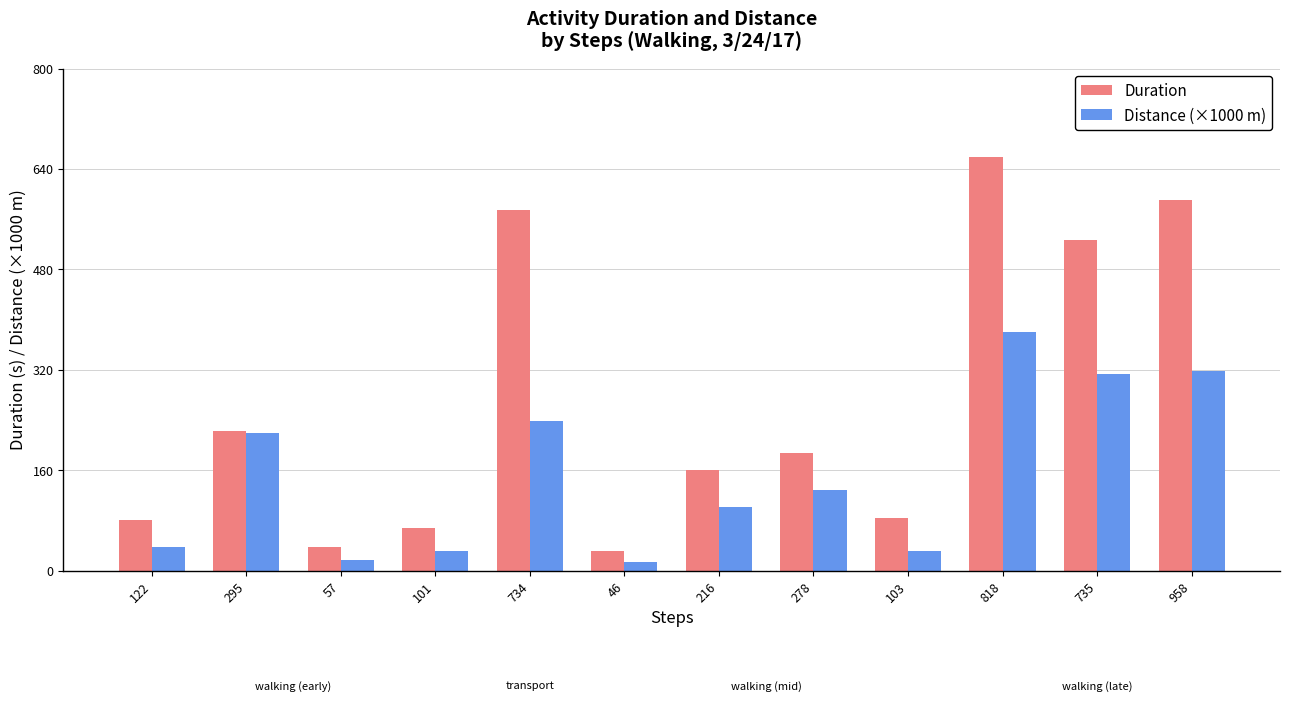

What is the label of the 1st bar from the left?

122